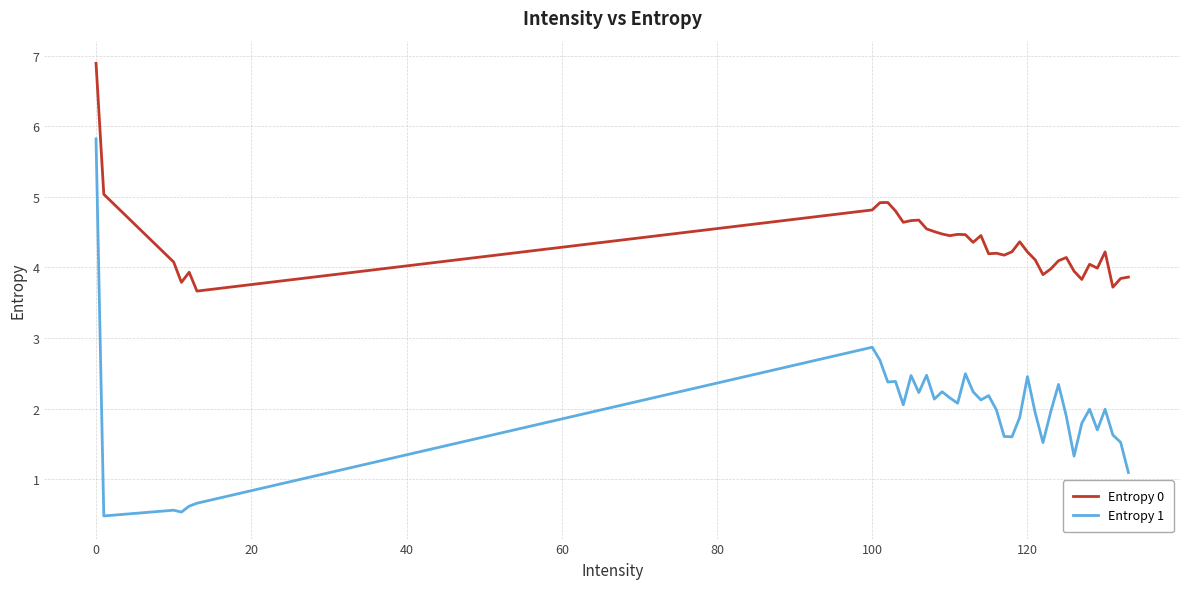

Which series has the widest spread of values?

Entropy 1